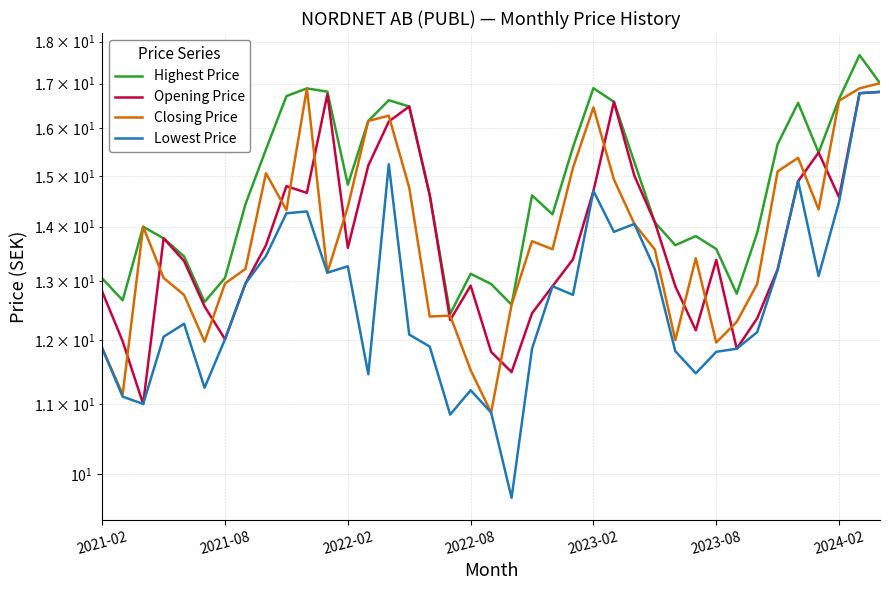

What is the difference between the Highest Price values at 38 and 23?

1.4